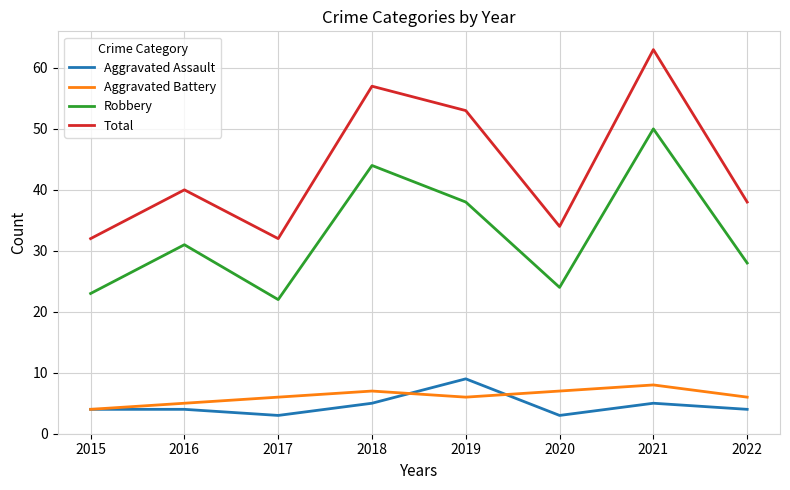

Does the chart display data point markers on the line(s)?

No